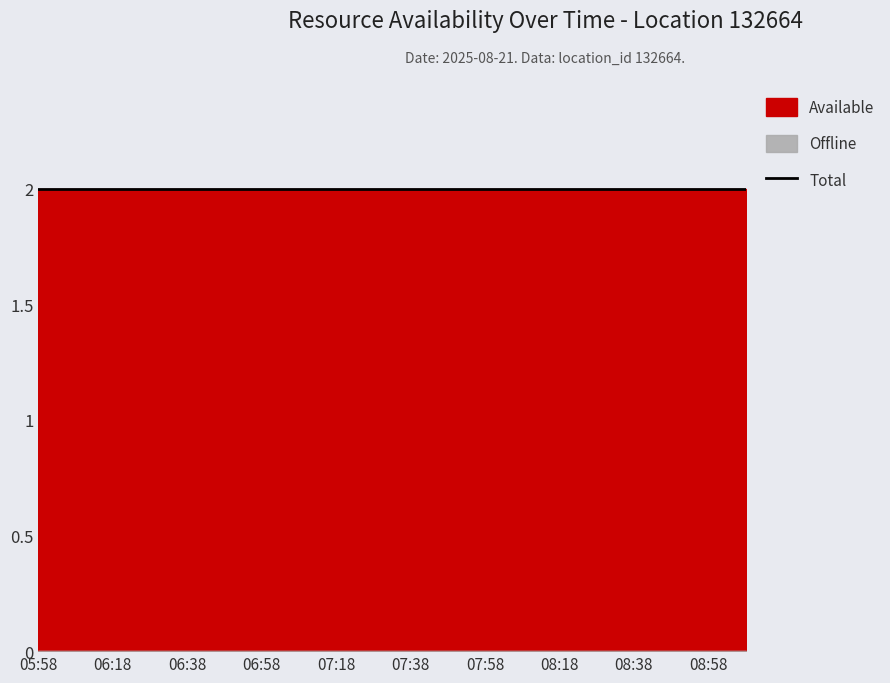

What is the label of the 19th point from the right?

06:08